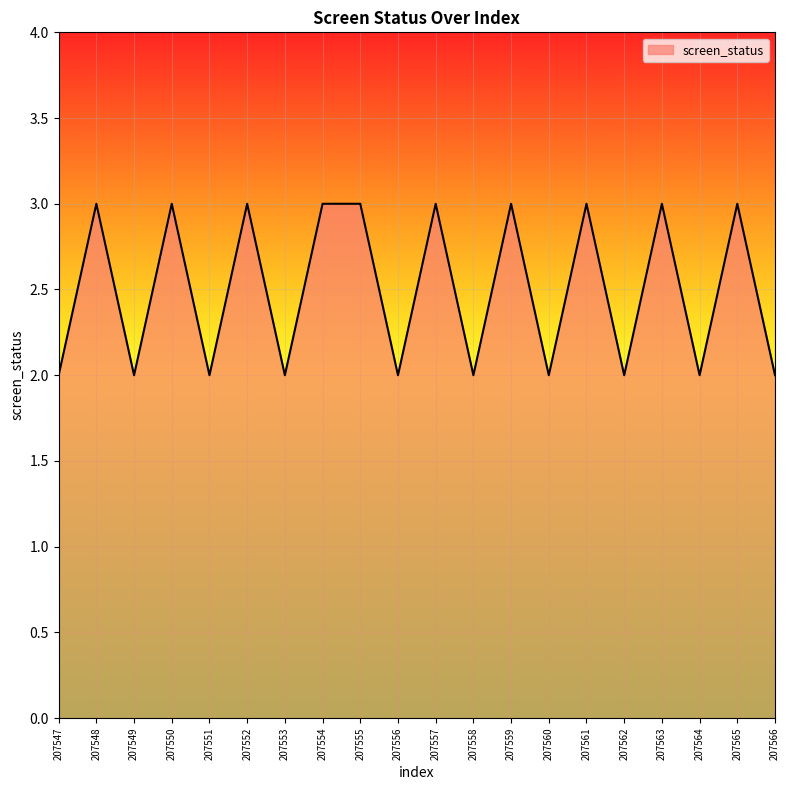

Is it true that the value at 207554 is 3?

True